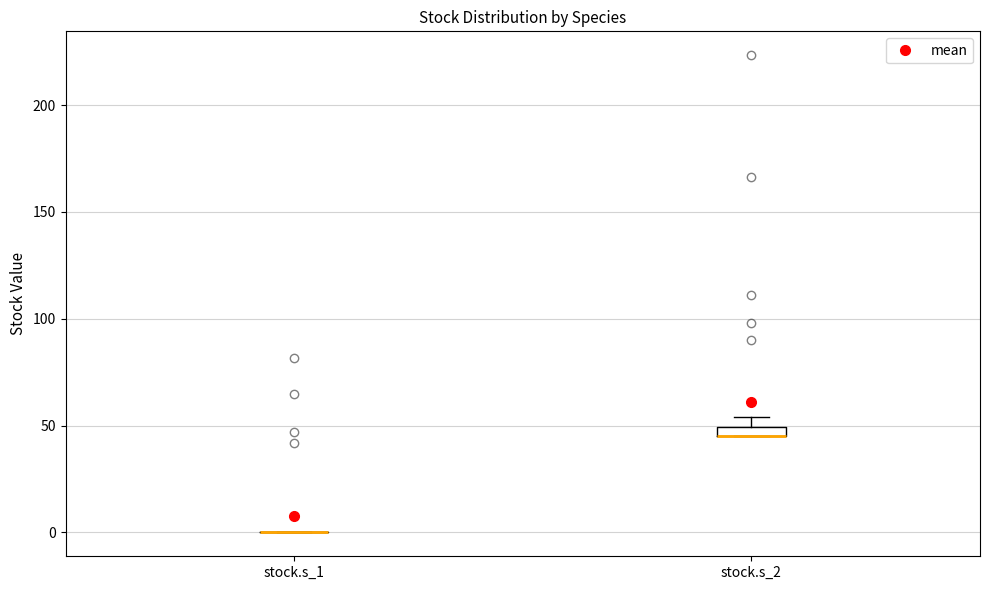

Where is the upper edge of the box for stock.s_2 on the y-axis? The values are not printed on the chart, so give them approximately, as read against the axis.

50